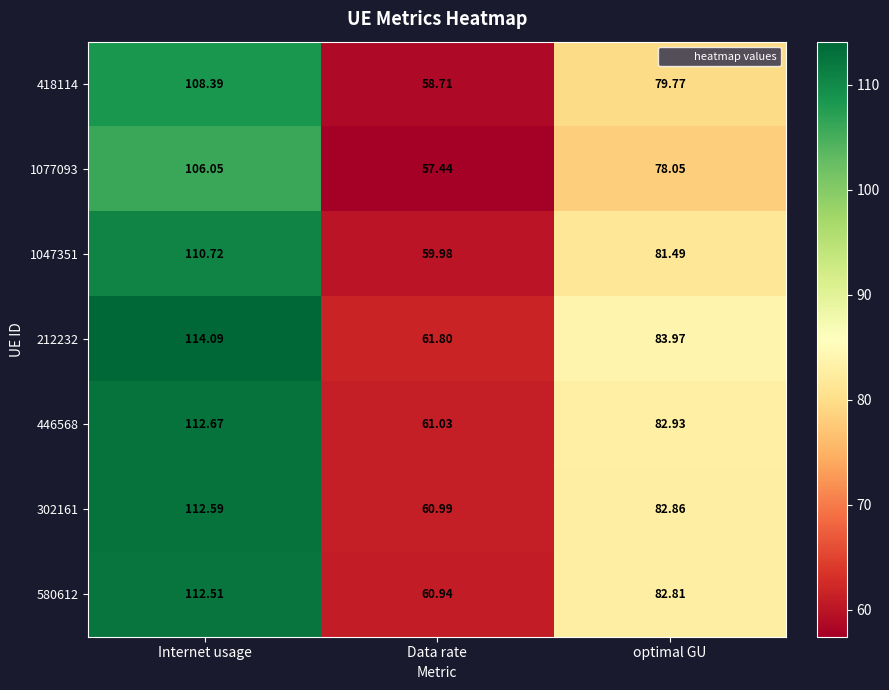

At which category is the sum across all series the highest?

Internet usage